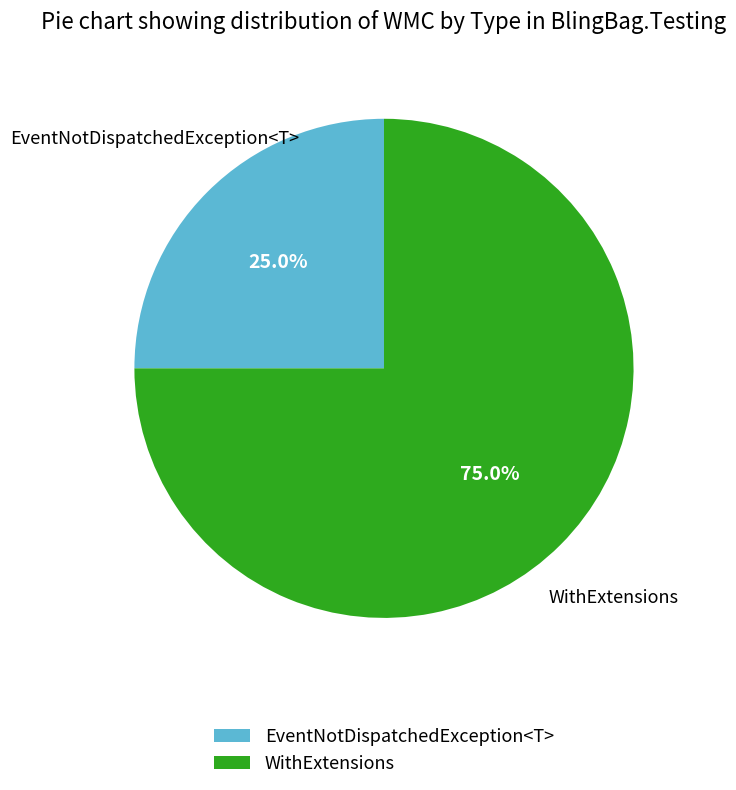

What is the majority slice?

WithExtensions